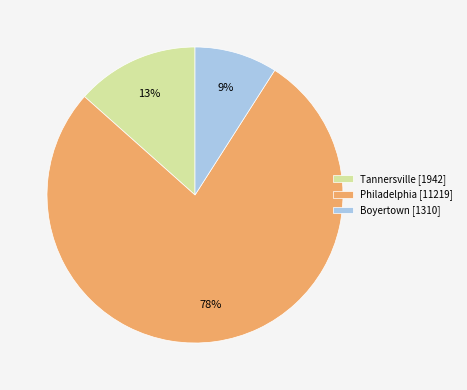

What is the ratio of the value at Boyertown [1310] to the value at Tannersville [1942]?

0.7